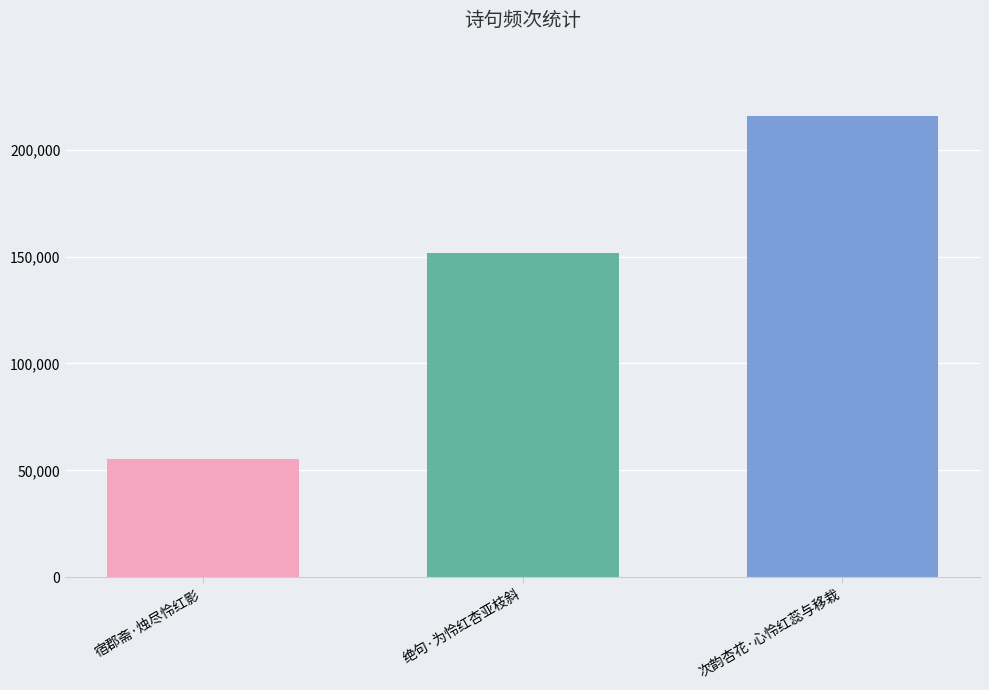

True or false: the data shows 215753 at 次韵杏花·心怜红蕊与移栽.

True